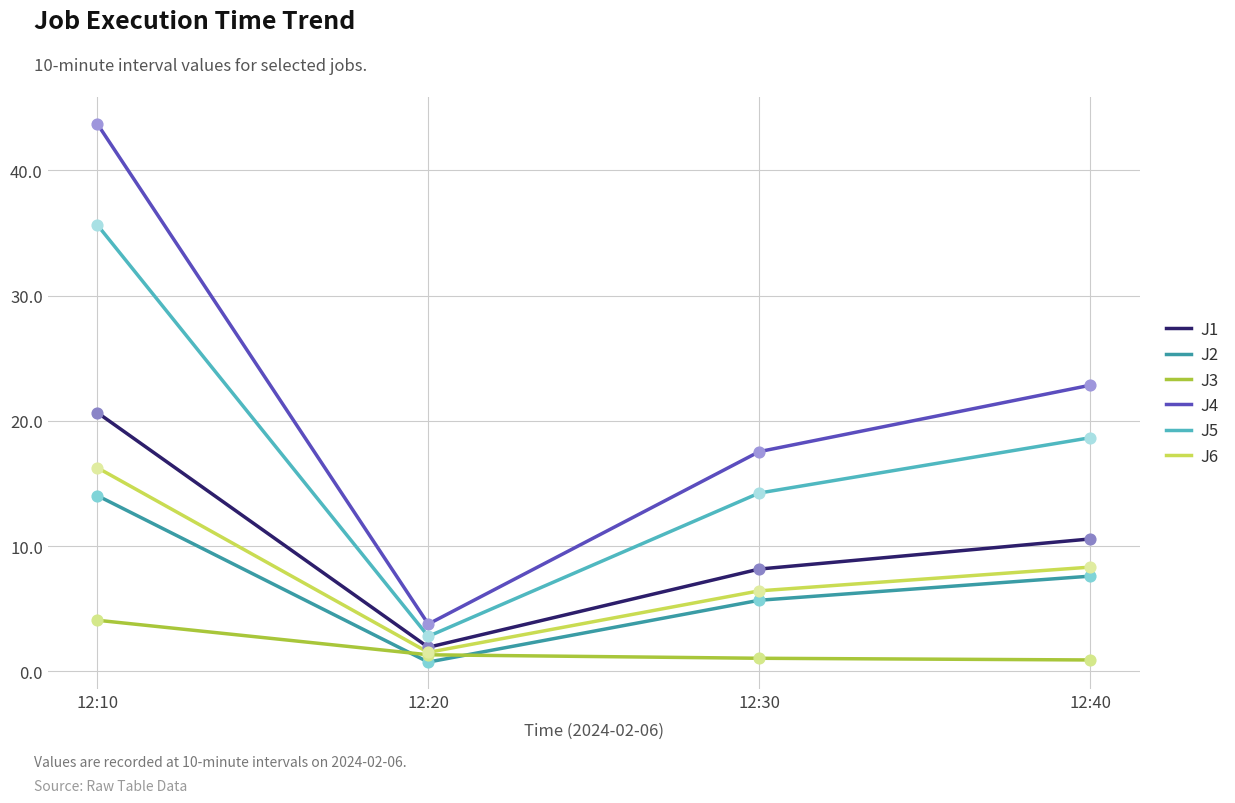

Which series has the widest spread of values?

J4